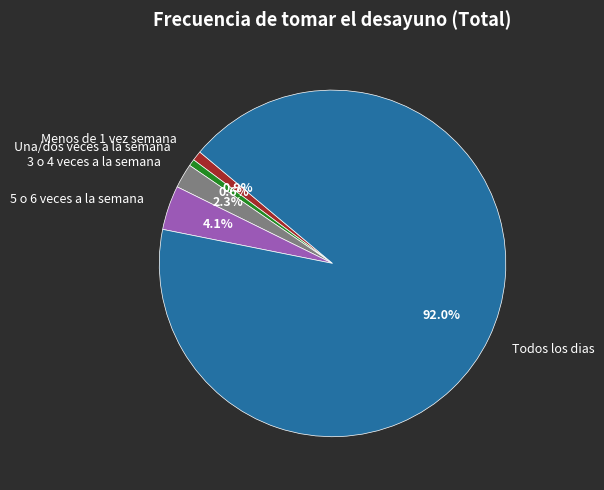

Between 5 o 6 veces a la semana and 3 o 4 veces a la semana, which is larger?

5 o 6 veces a la semana